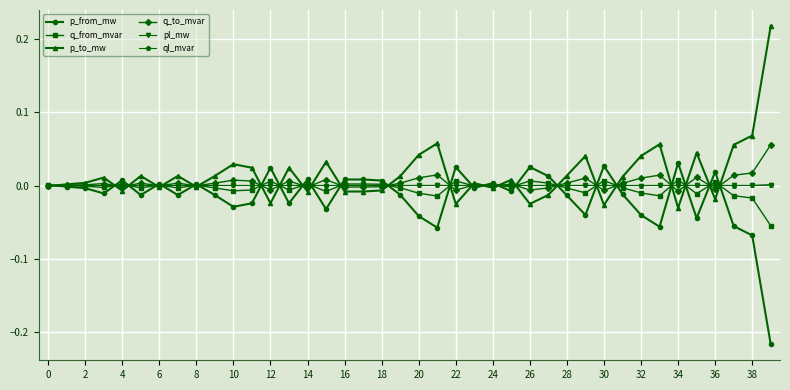

True or false: q_from_mvar has more than 2 points higher than both neighbors.

True